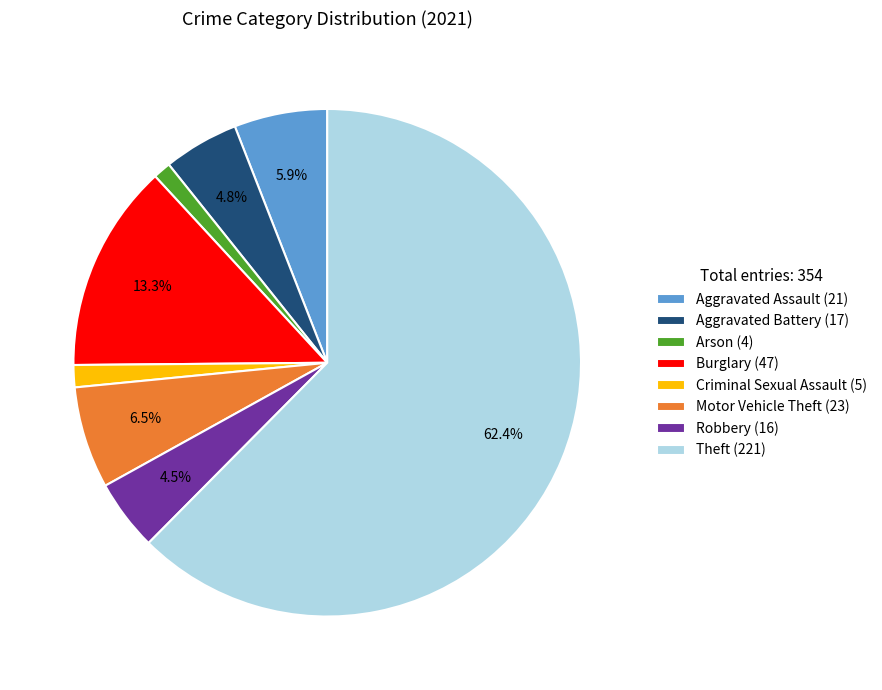

The Arson slice represents 11% of the pie. True or false?

False